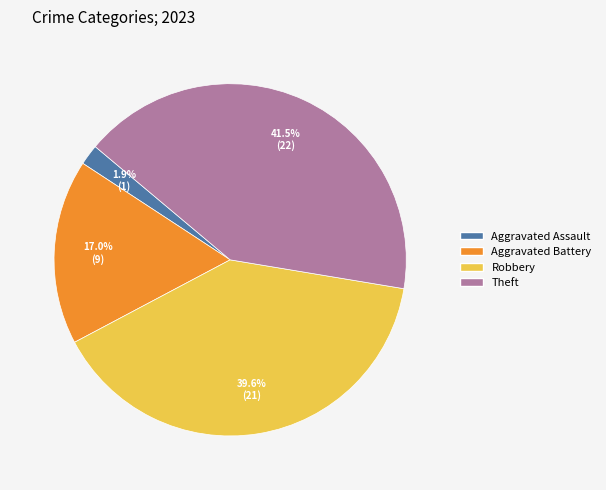

To the nearest percent, what is the average slice percentage?

25%